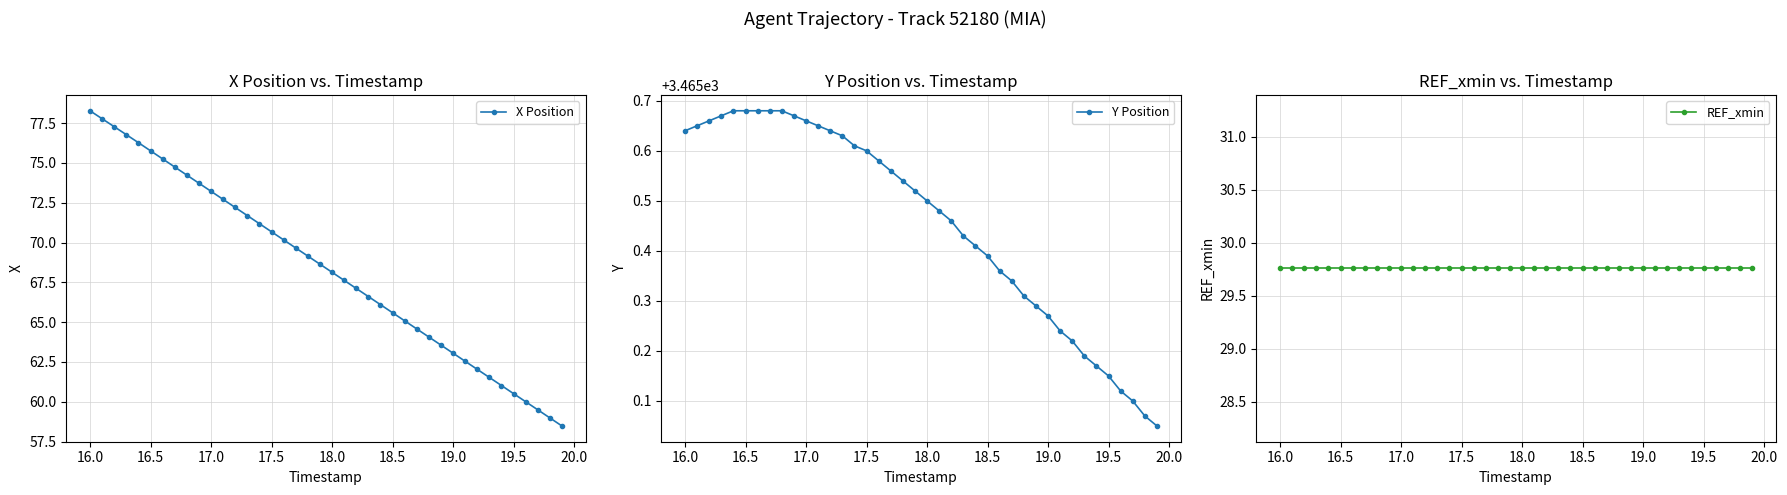

At which label does X Position reach its peak?

16.0